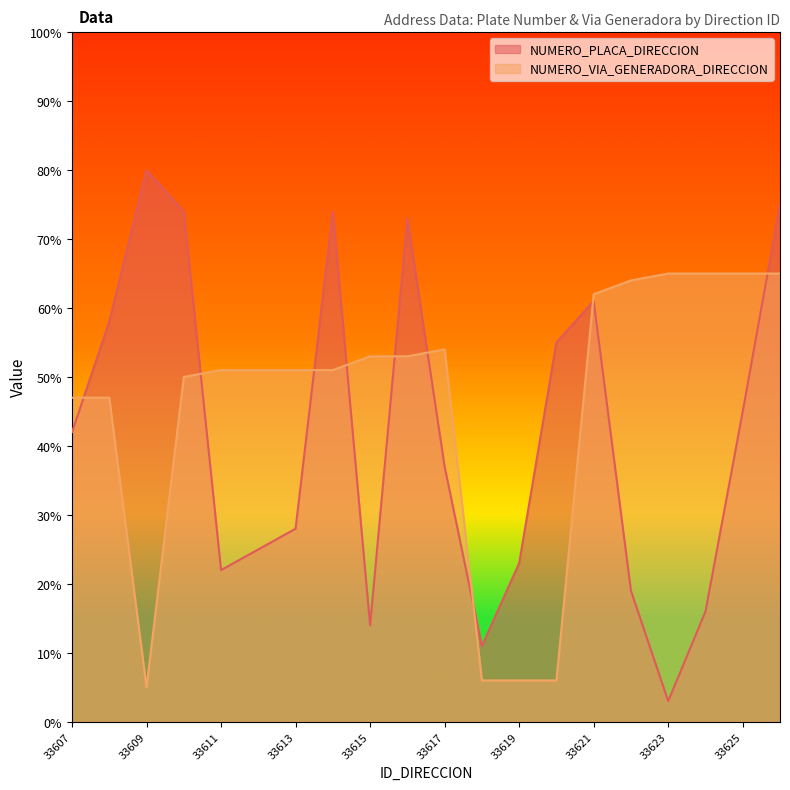

Rank the series by their maximum value, from lowest to highest.

NUMERO_VIA_GENERADORA_DIRECCION, NUMERO_PLACA_DIRECCION